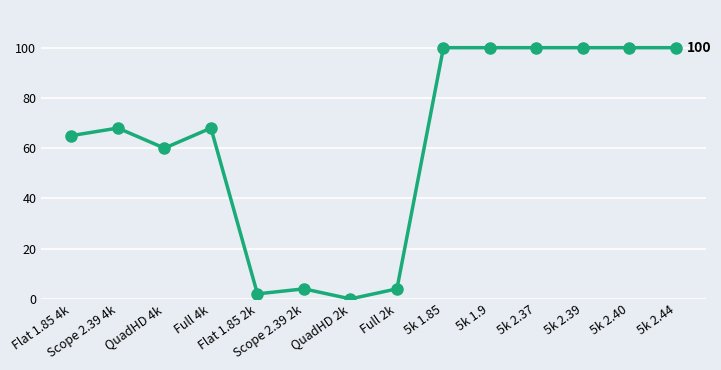

The value at 5k 1.9 is 137. True or false?

False